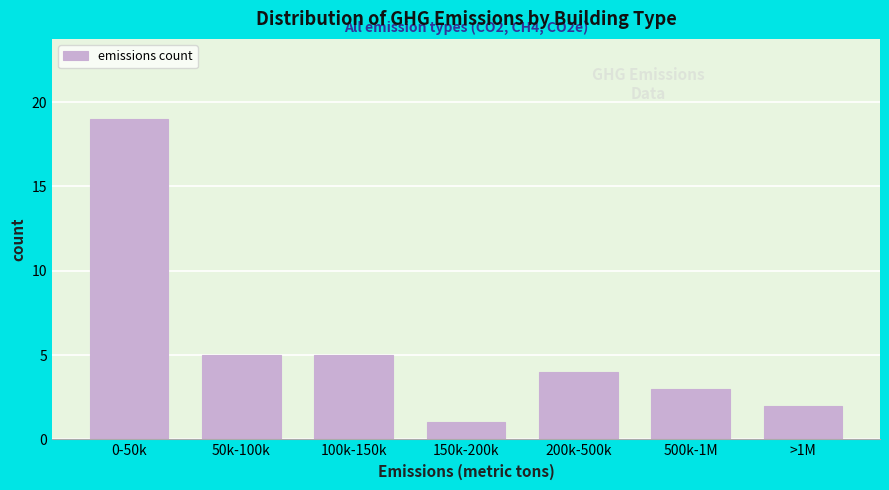

Reading right to left, what are all the values shown in this chart?

>1M=2	500k-1M=3	200k-500k=4	150k-200k=1	100k-150k=5	50k-100k=5	0-50k=19